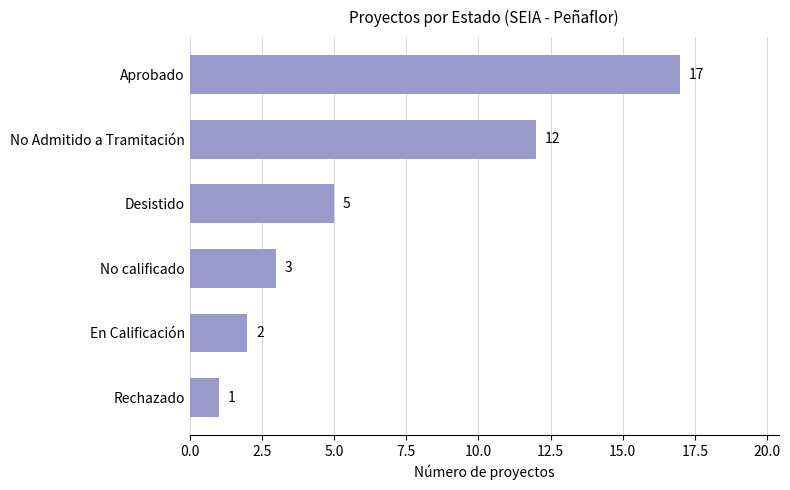

List the labels in order of value, largest first.

Aprobado, No Admitido a Tramitación, Desistido, No calificado, En Calificación, Rechazado